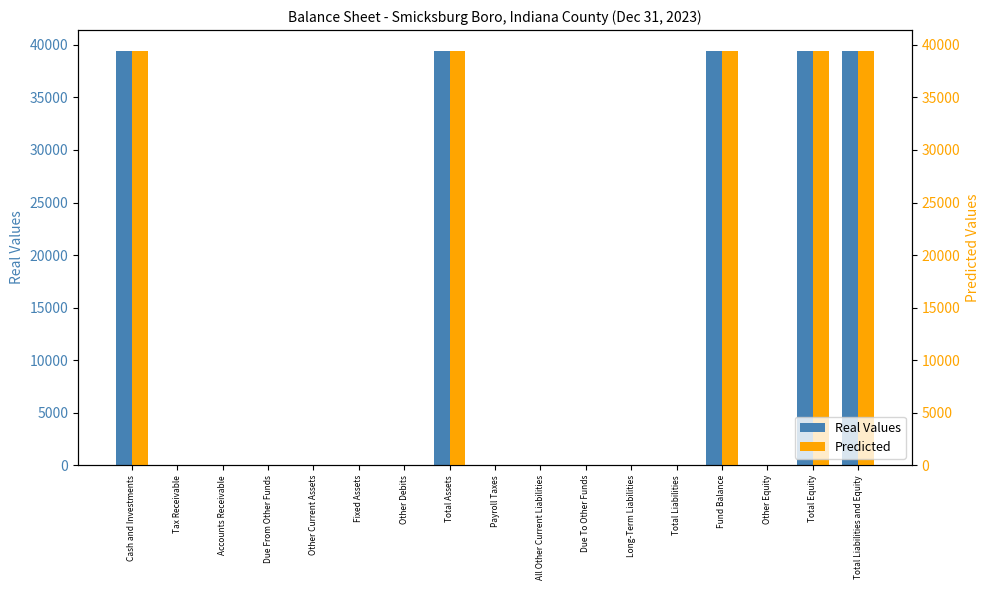

Is the value of Real Values at Payroll Taxes greater than the value of Predicted at Payroll Taxes?

No